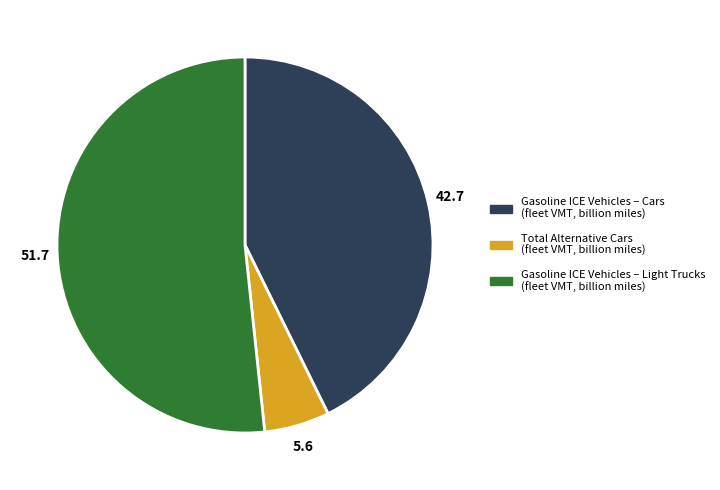

Is there any slice that represents more than half of the pie?

Yes